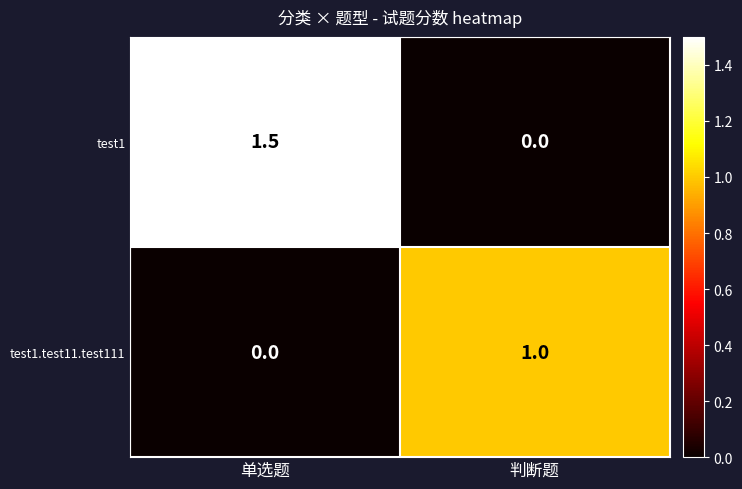

What is the sum of the test1 values at 单选题 and 判断题?

1.5